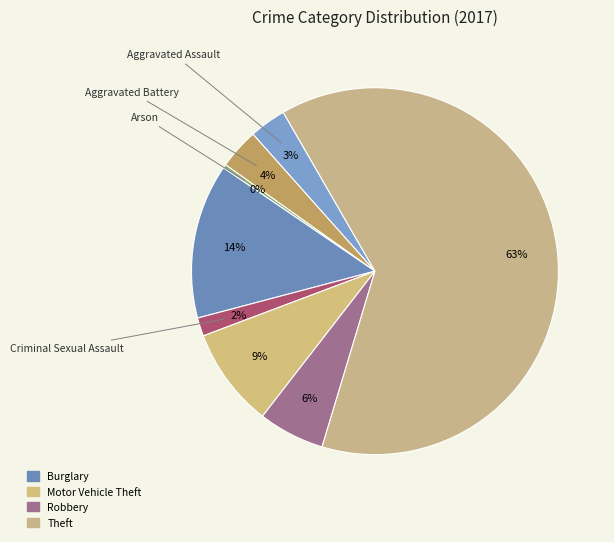

How many segments does this pie chart have?

8